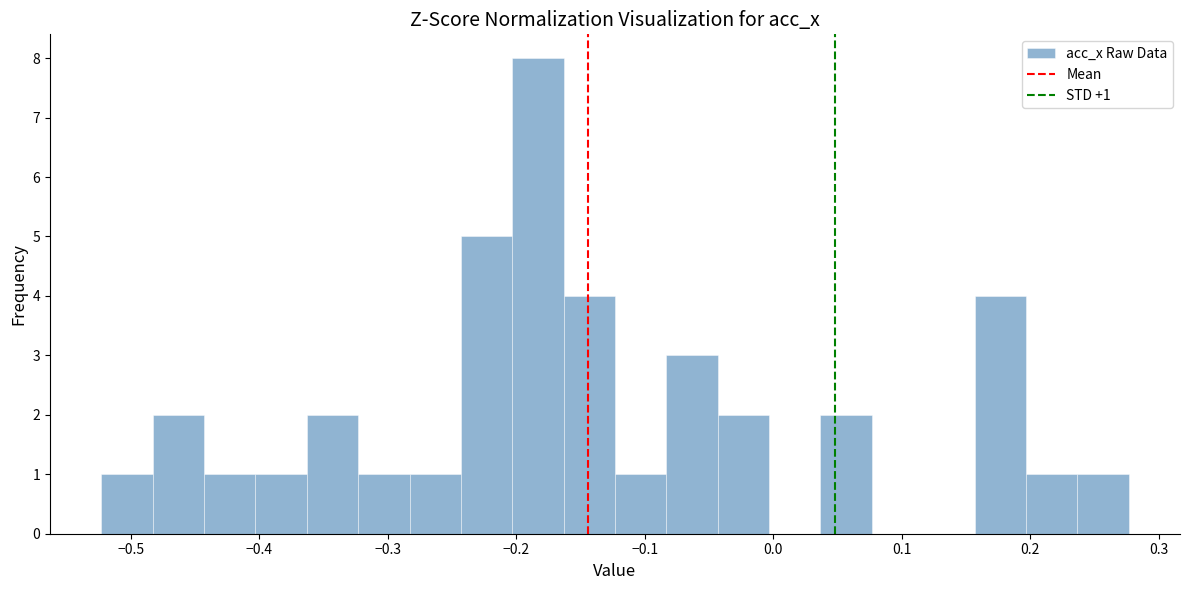

Around what value on the x-axis is the tallest bar? Give the approximate position of its centre, as read against the axis.

-0.18